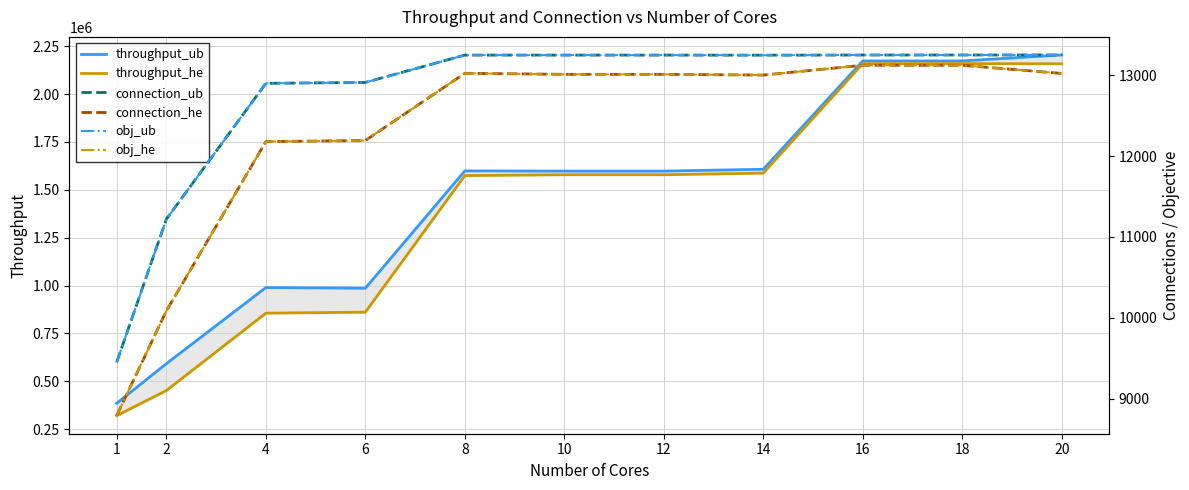

At which label does obj_he reach its peak?

16